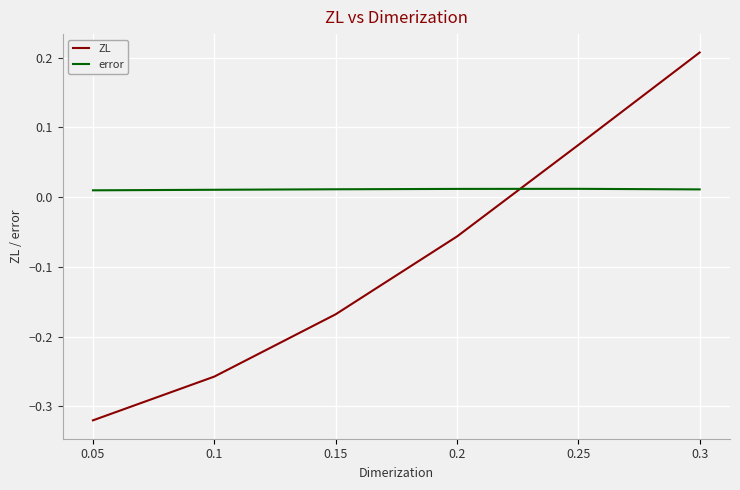

Which series changed the most between 0.1 and 0.2?

ZL